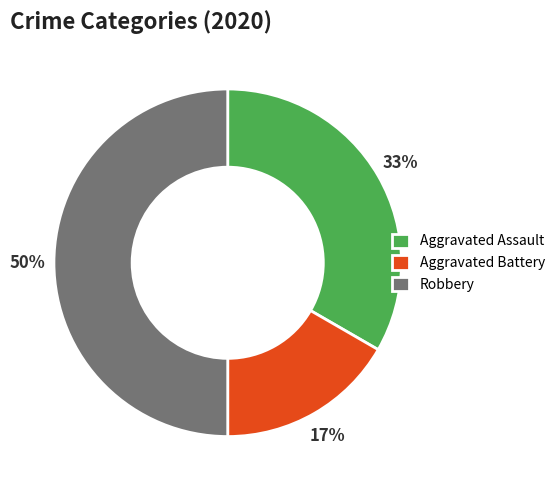

Is it true that Aggravated Assault is 48% of the pie?

False